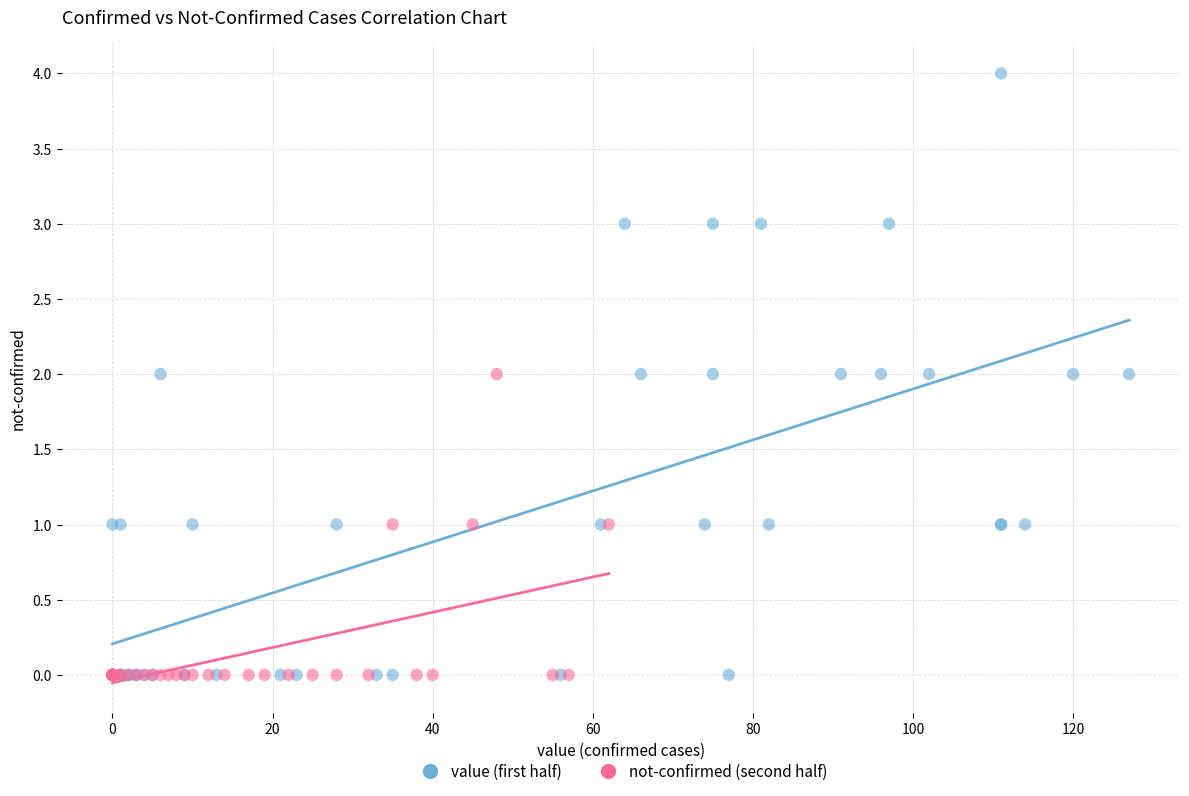

Which series has the widest spread of Y values?

value (first half)